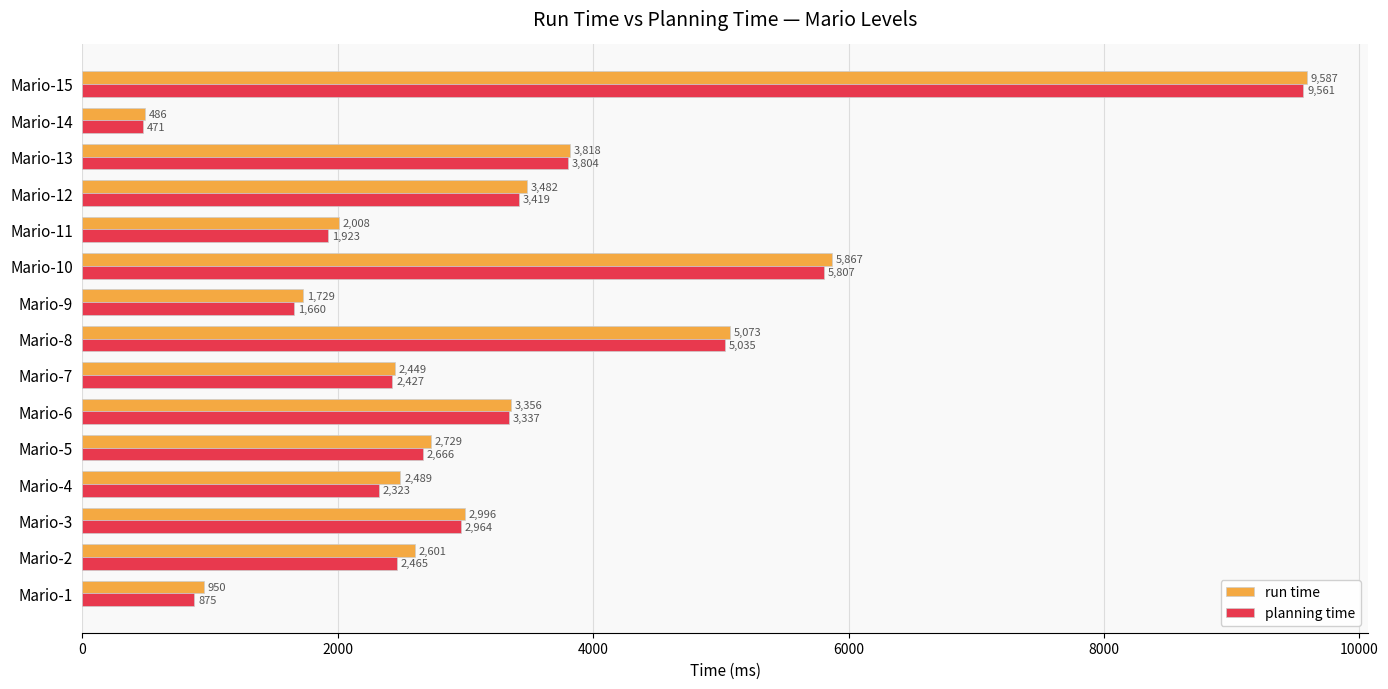

Between Mario-13 and Mario-15, which series saw the biggest shift?

run time